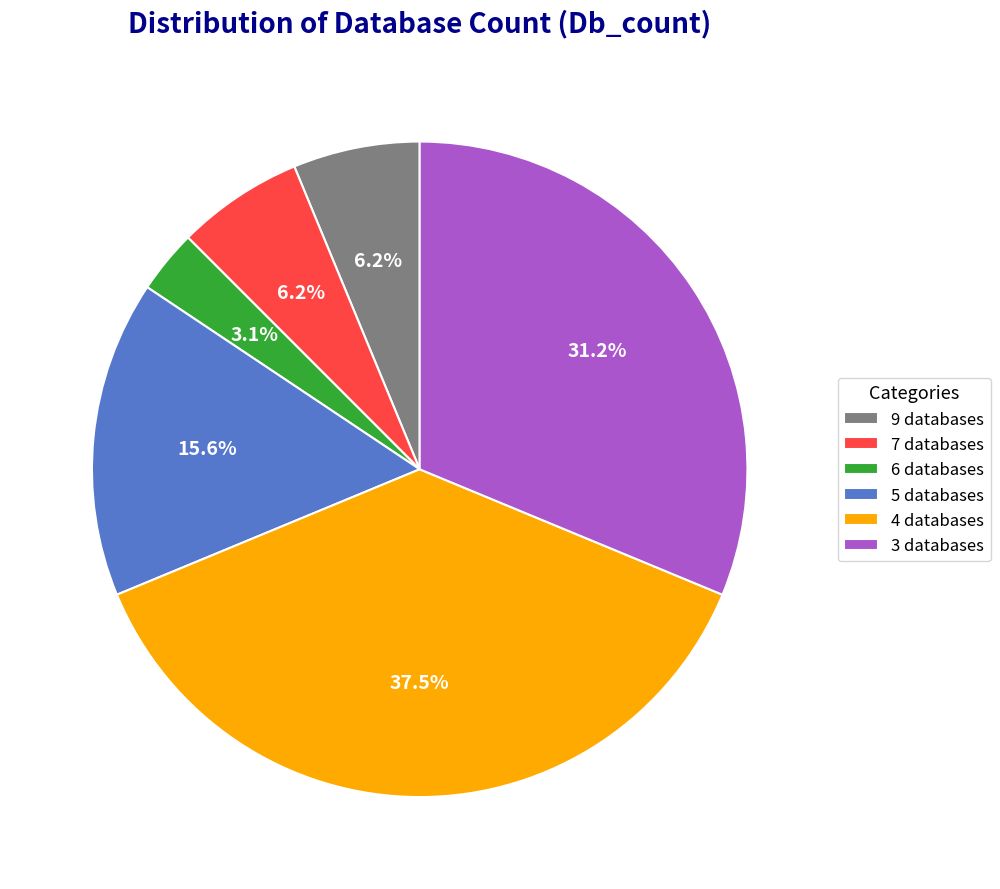

How many slices are in this pie chart?

6